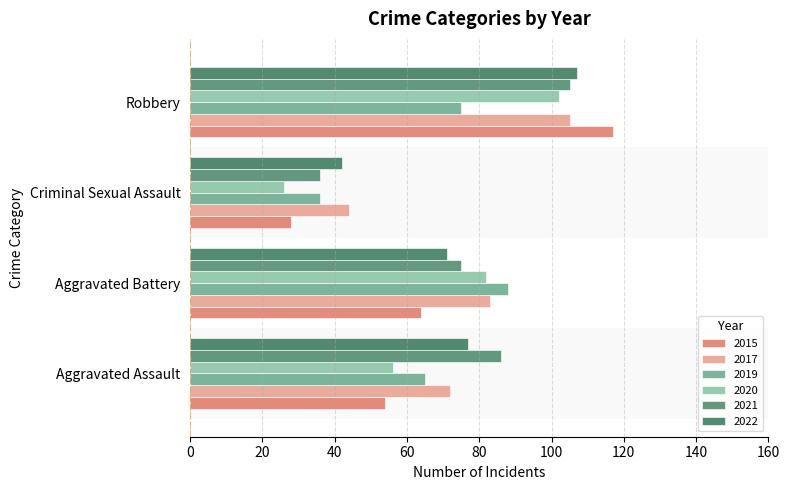

Count the number of categories in the chart.

4